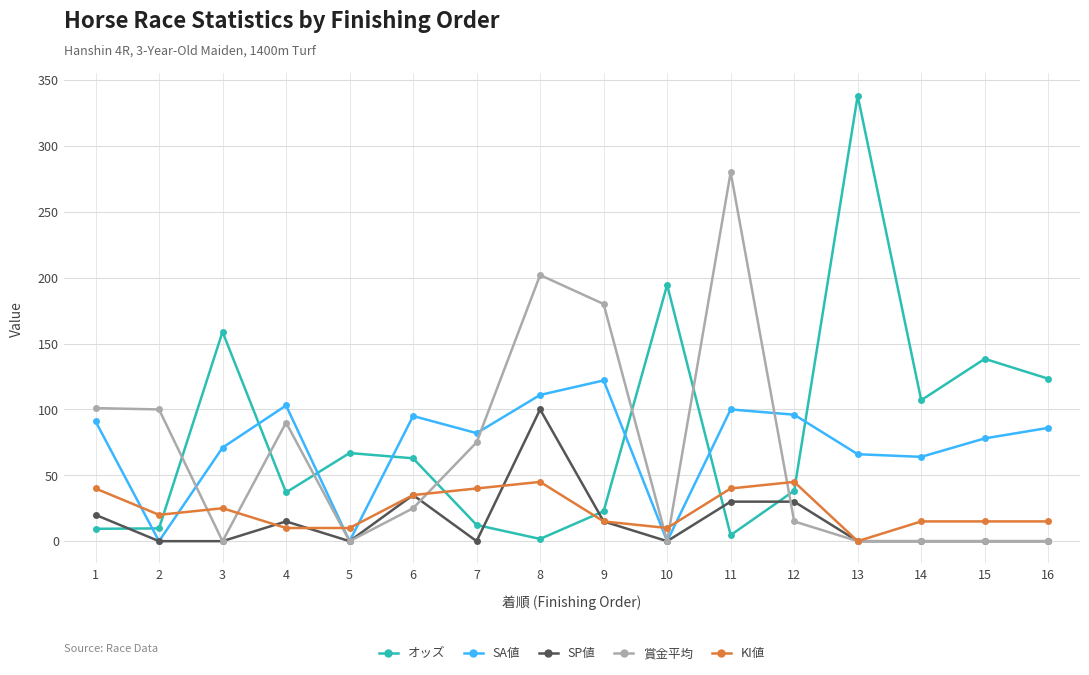

After their last crossing, which series has the higher values: オッズ or SA値?

オッズ